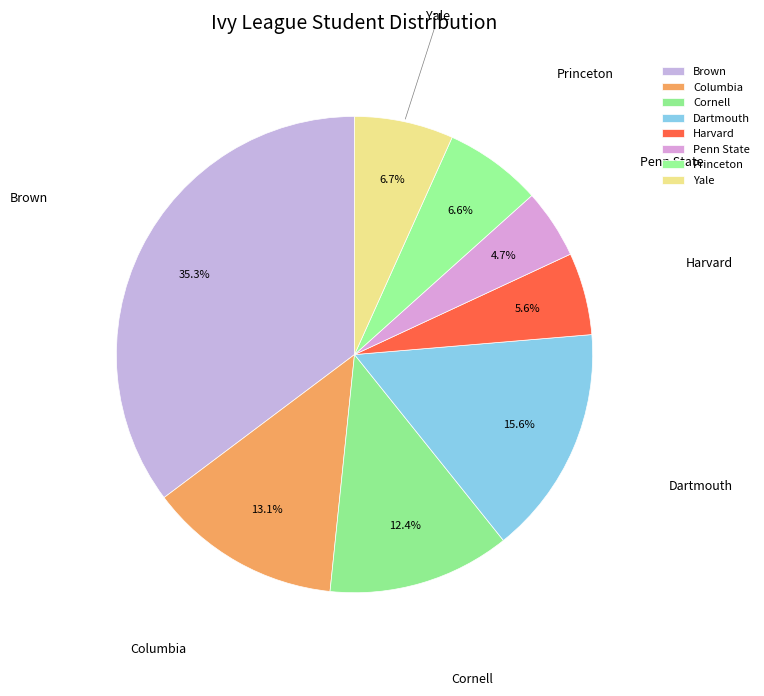

To the nearest percent, what percentage of the pie is Yale?

7%